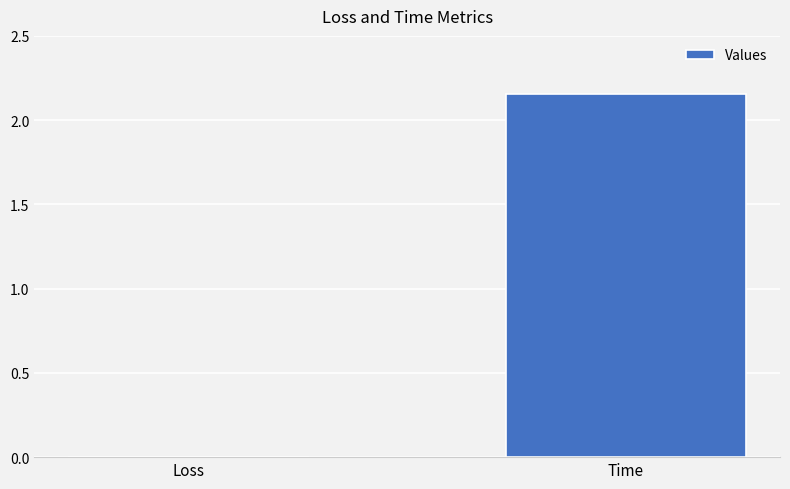

Where does the data first go above 2?

Time